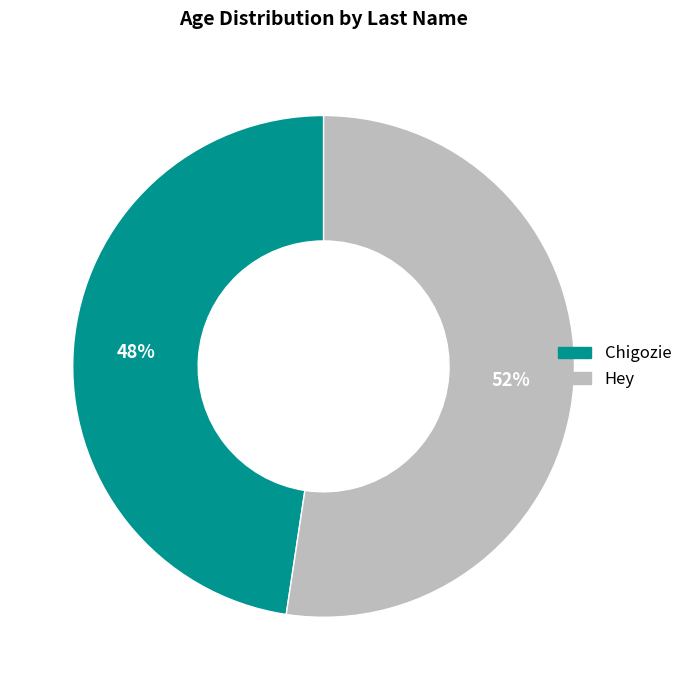

Is it true that Hey is 52% of the pie?

True